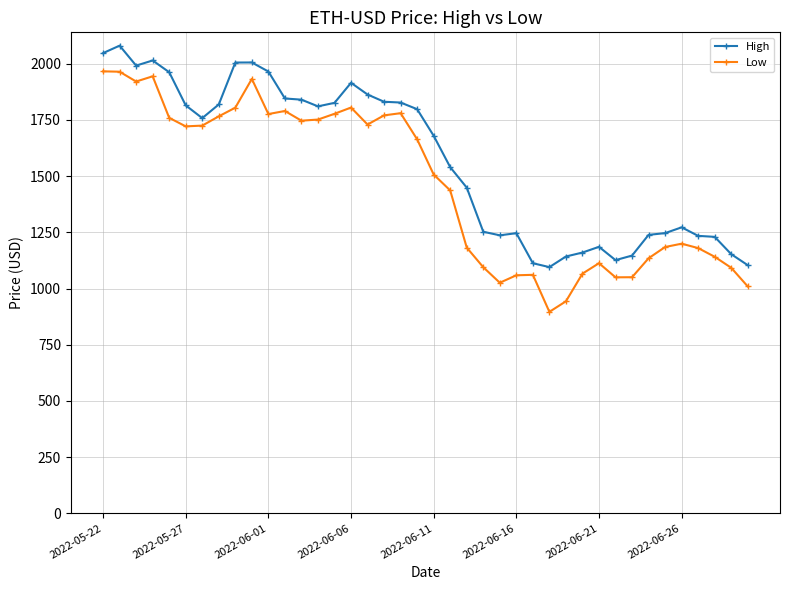

What is the minimum value for High?

1095.2